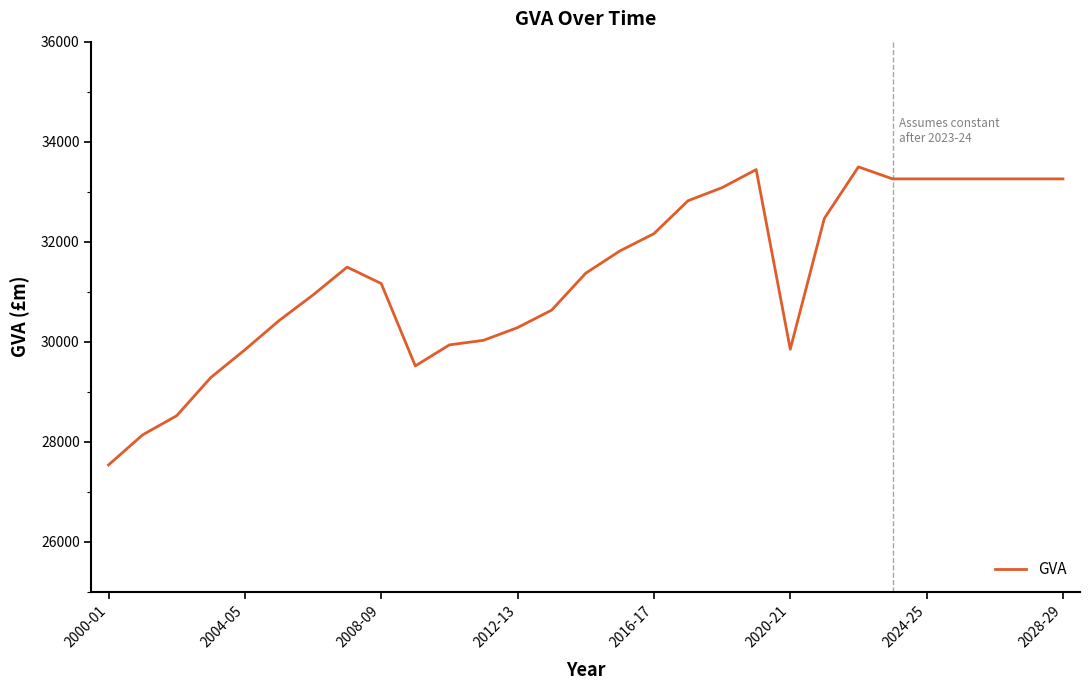

How many categories are shown in the chart?

29